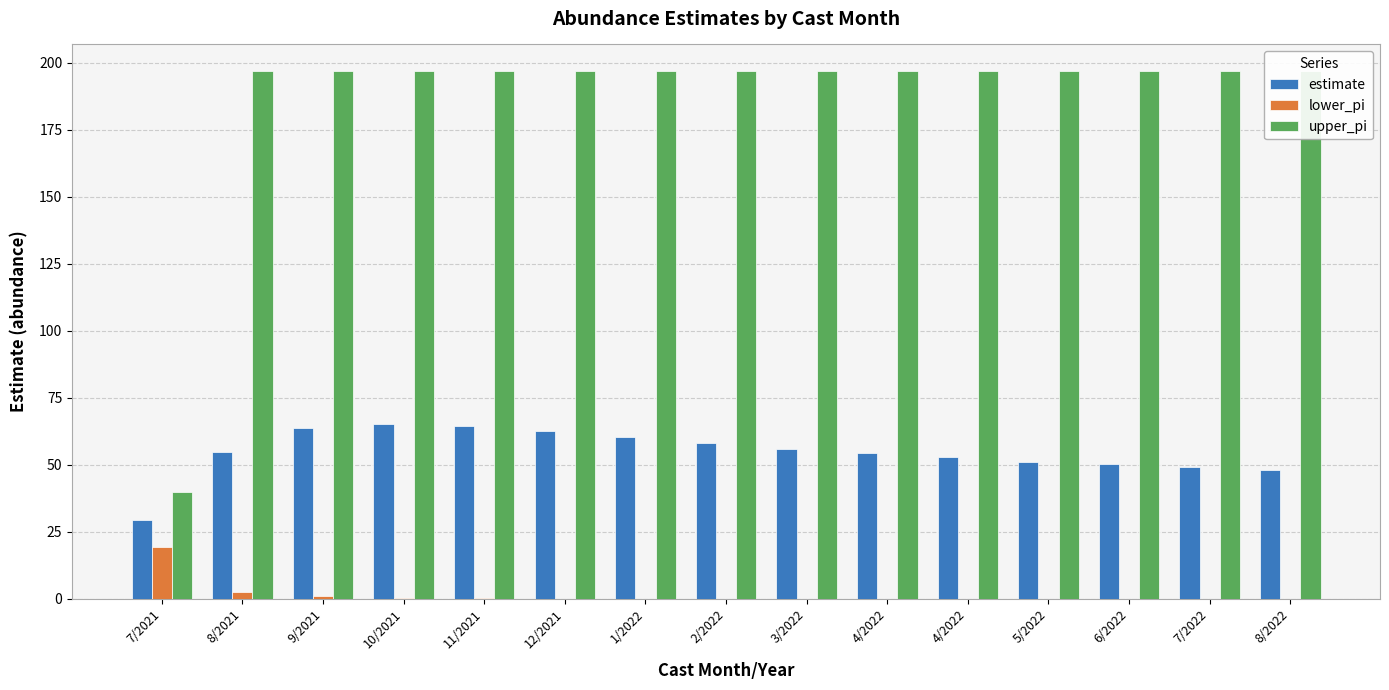

How many values in the estimate series exceed 54?

9